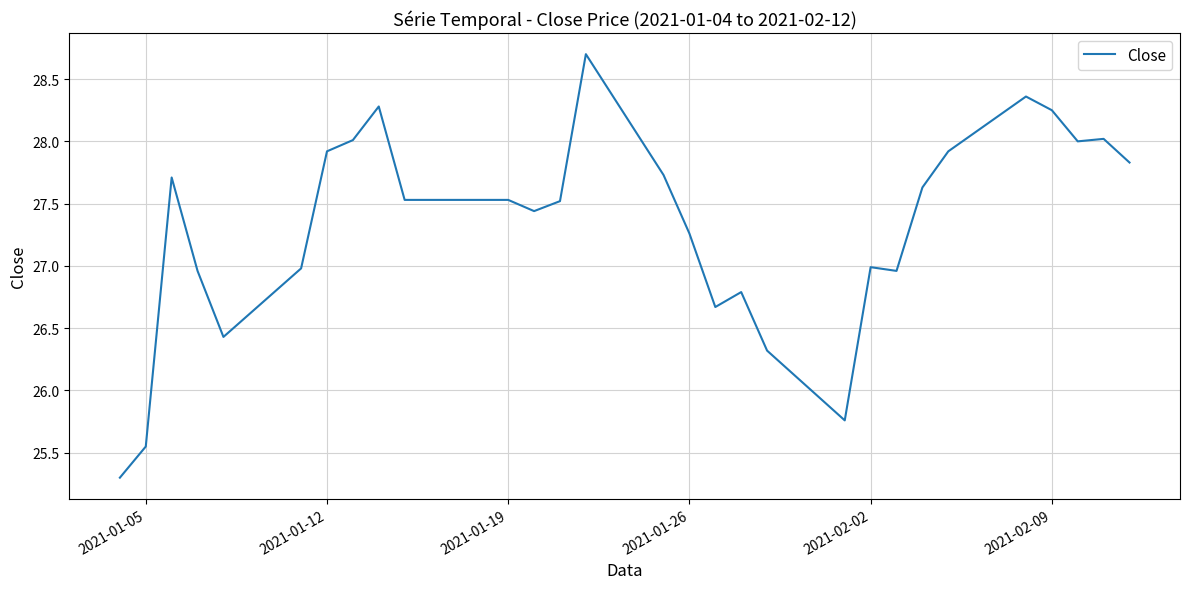

What is the greatest value displayed?

28.7